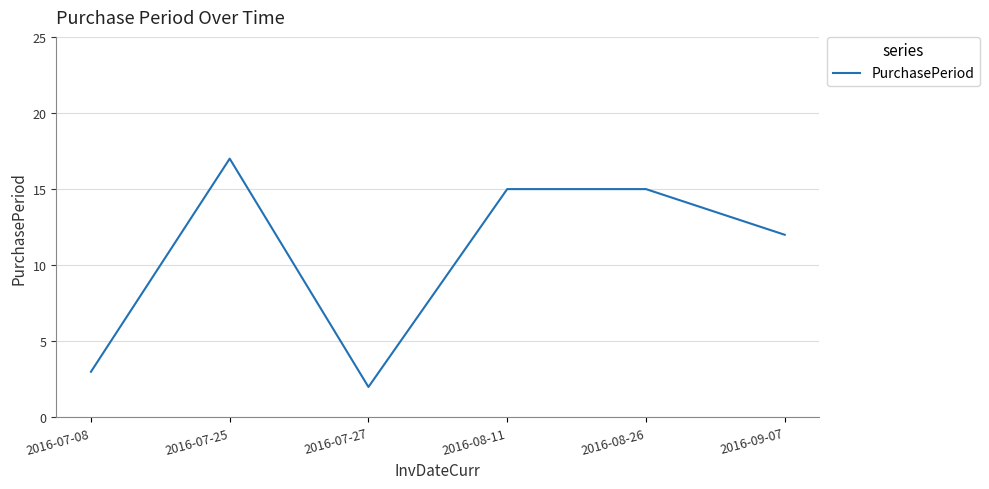

What is the average value?

11